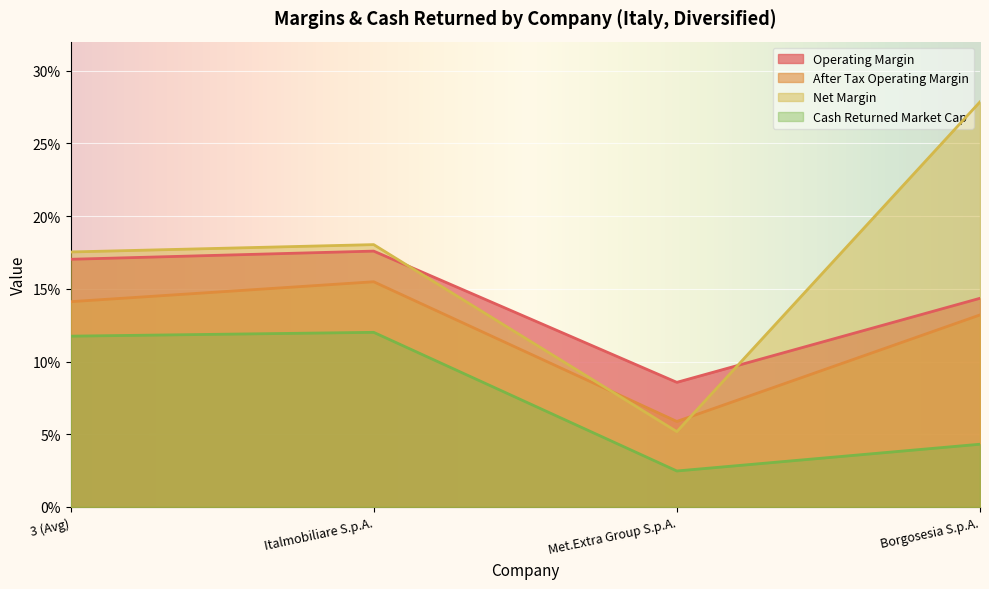

What is the difference between the maximum and second lowest values in the cash_returned_market_cap series?

0.1